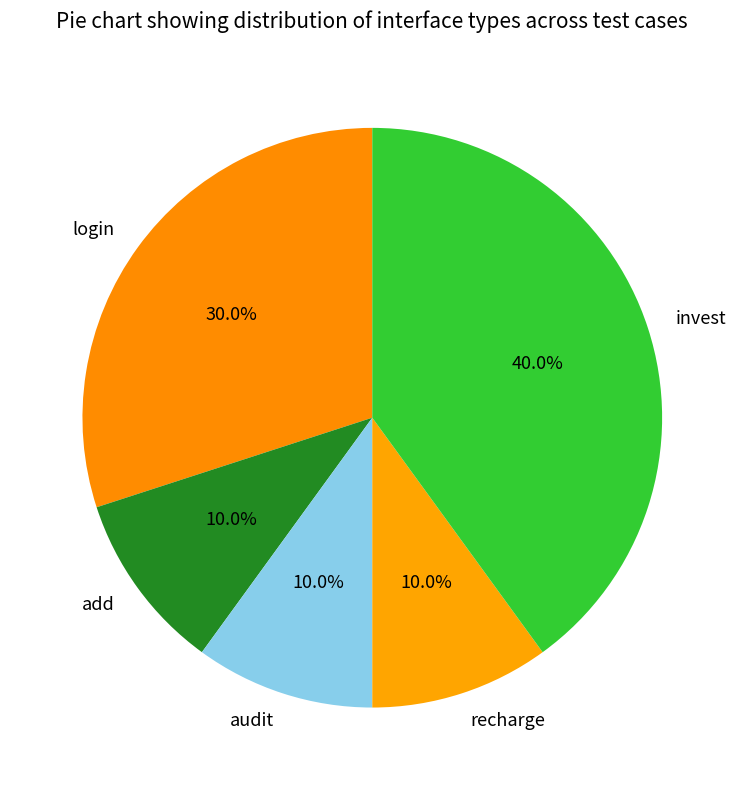

To the nearest percent, what portion does login represent?

30%